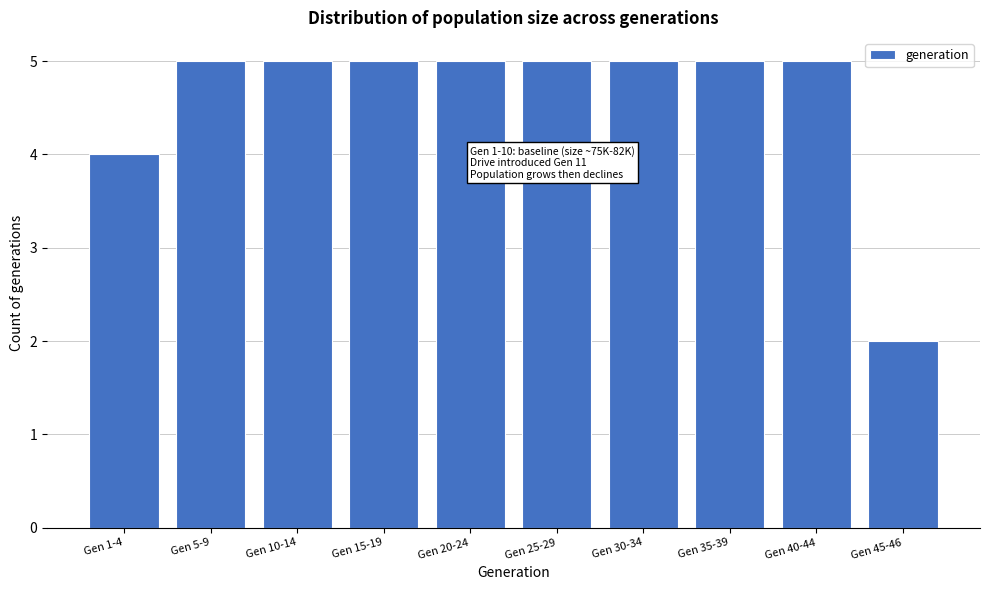

Reading right to left, what are all the values shown in this chart?

Gen 45-46=2	Gen 40-44=5	Gen 35-39=5	Gen 30-34=5	Gen 25-29=5	Gen 20-24=5	Gen 15-19=5	Gen 10-14=5	Gen 5-9=5	Gen 1-4=4